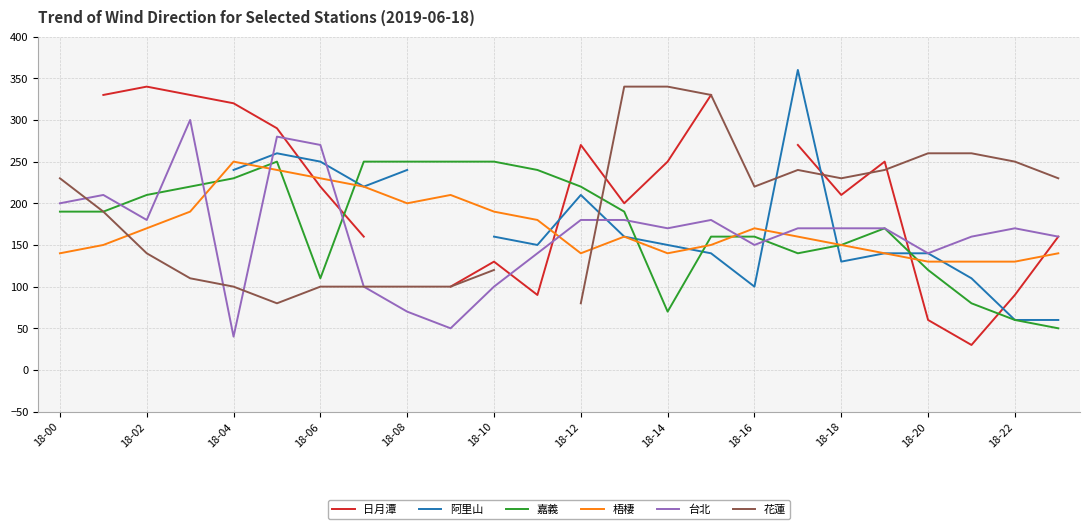

The 嘉義 series shows 220 at 18-12. True or false?

True